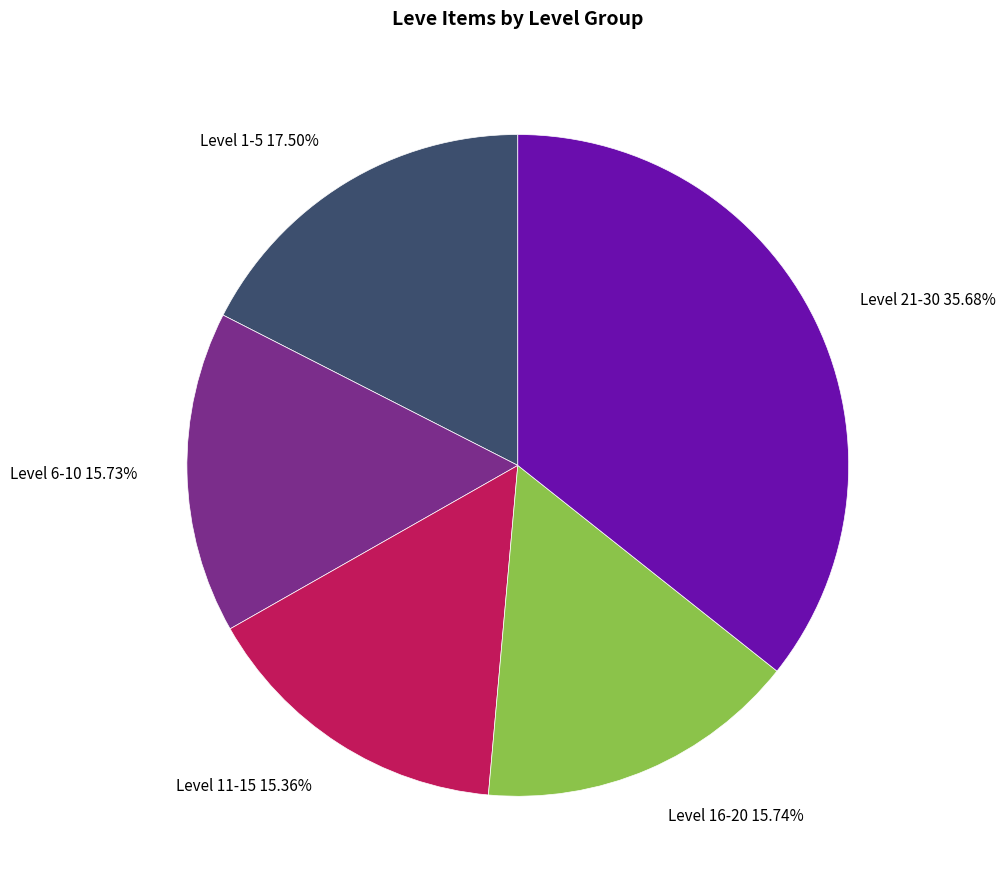

Does any single category account for the majority?

No